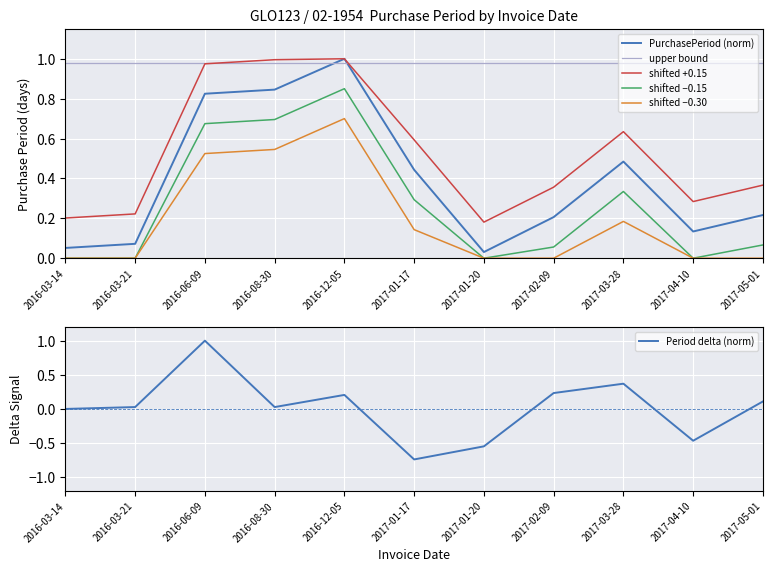

Rank the series at 2017-04-10 from highest to lowest value.

upper bound, shifted +0.15, PurchasePeriod (norm), shifted −0.15, shifted −0.30, Period delta (norm)